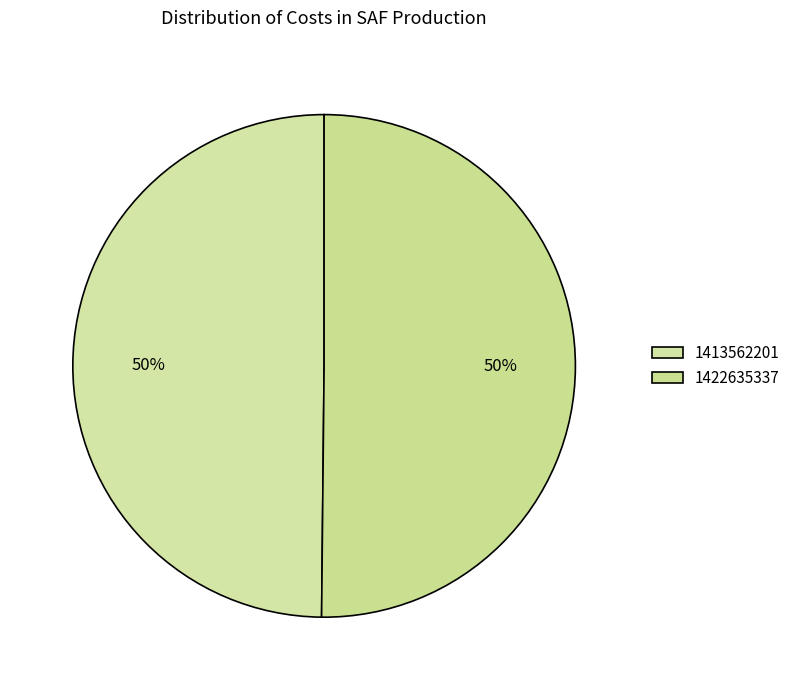

Is the sum of 1422635337 and 1413562201 greater than half?

Yes